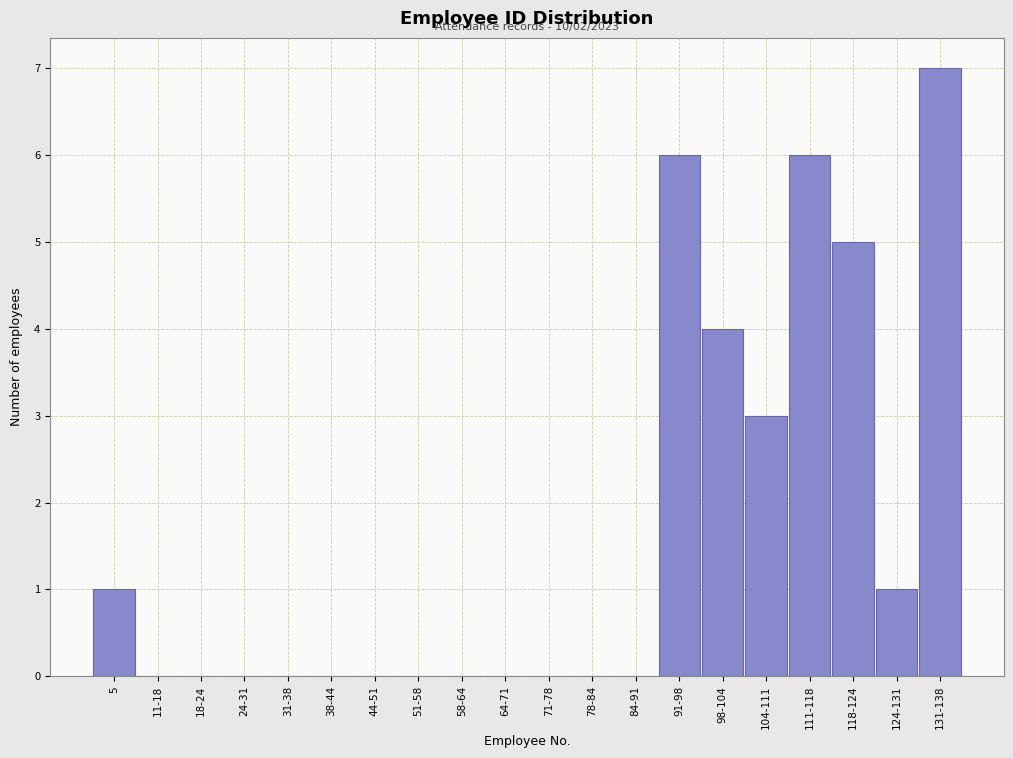

Reading left to right, extract all data points from this chart.

5=1	11-18=0	18-24=0	24-31=0	31-38=0	38-44=0	44-51=0	51-58=0	58-64=0	64-71=0	71-78=0	78-84=0	84-91=0	91-98=6	98-104=4	104-111=3	111-118=6	118-124=5	124-131=1	131-138=7